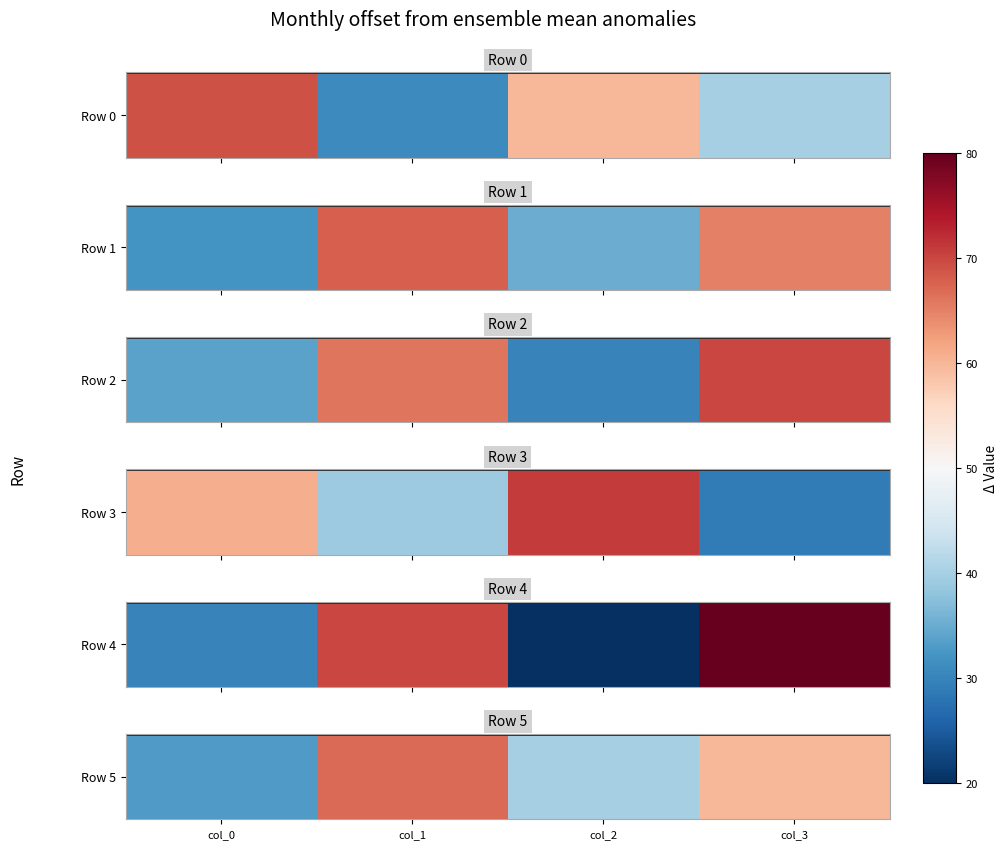

What is the smallest value displayed?

33